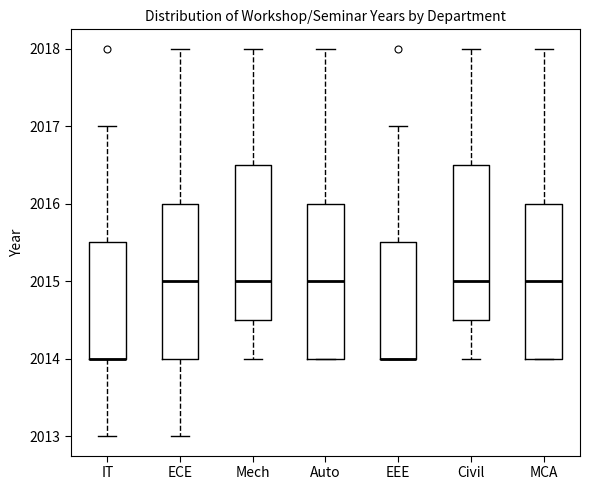

Reading left to right, read every box against the y-axis: the position of its median line, the range the box covers, and the ends of its whiskers. The values are not printed on the chart, so give them approximately, as read against the axis.

IT: median 2014.0 (drawn on the box's lower edge), box 2014.0 to 2015.5, whiskers 2013.0 to 2017.0
ECE: median 2015.0, box 2014.0 to 2016.0, whiskers 2013.0 to 2018.0
Mech: median 2015.0, box 2014.5 to 2016.5, whiskers 2014.0 to 2018.0
Auto: median 2015.0, box 2014.0 to 2016.0, whiskers 2014.0 to 2018.0
EEE: median 2014.0 (drawn on the box's lower edge), box 2014.0 to 2015.5, whiskers 2014.0 to 2017.0
Civil: median 2015.0, box 2014.5 to 2016.5, whiskers 2014.0 to 2018.0
MCA: median 2015.0, box 2014.0 to 2016.0, whiskers 2014.0 to 2018.0